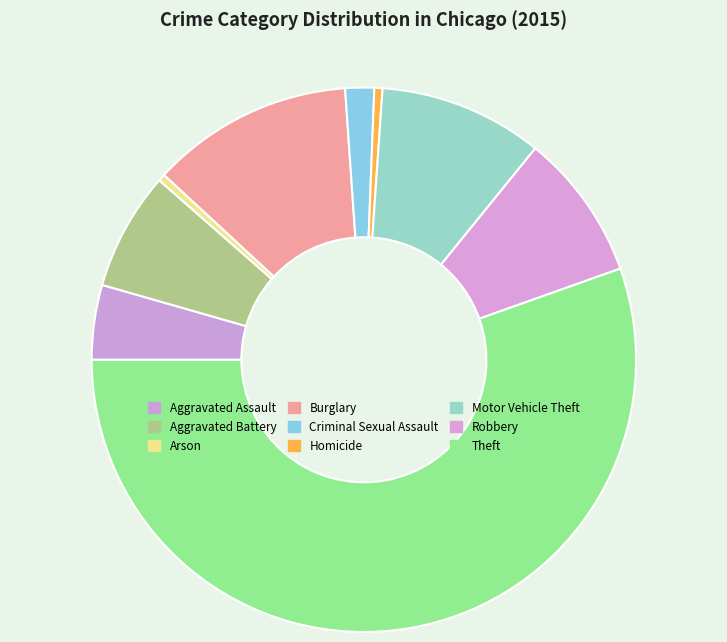

To the nearest percent, what percentage of the pie is Aggravated Battery?

7%